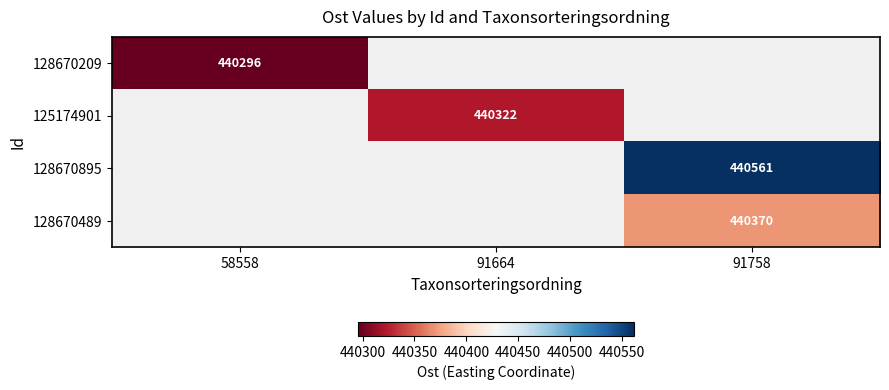

True or false: 125174901 has a value of 248324 at 91664.

False